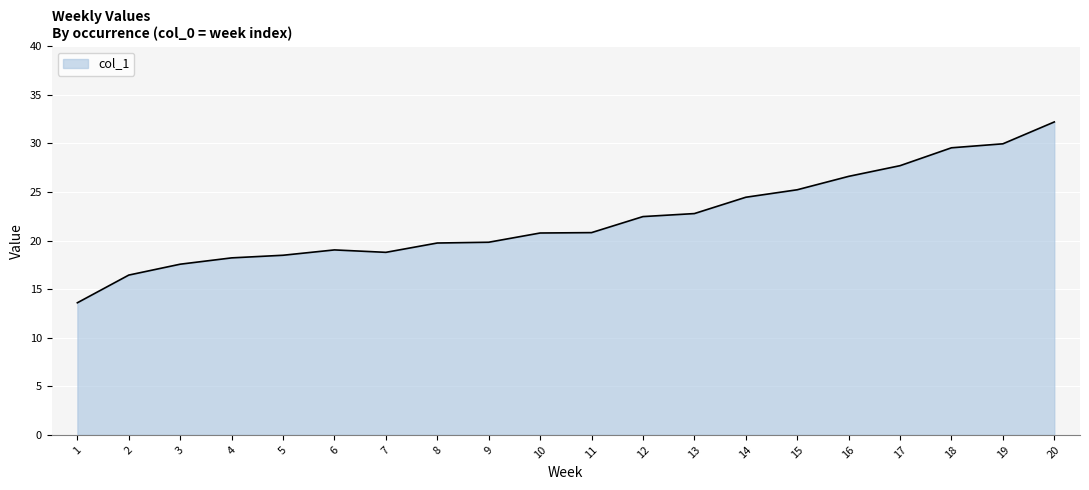

What is the ratio of the value at 13 to the value at 9?

1.1